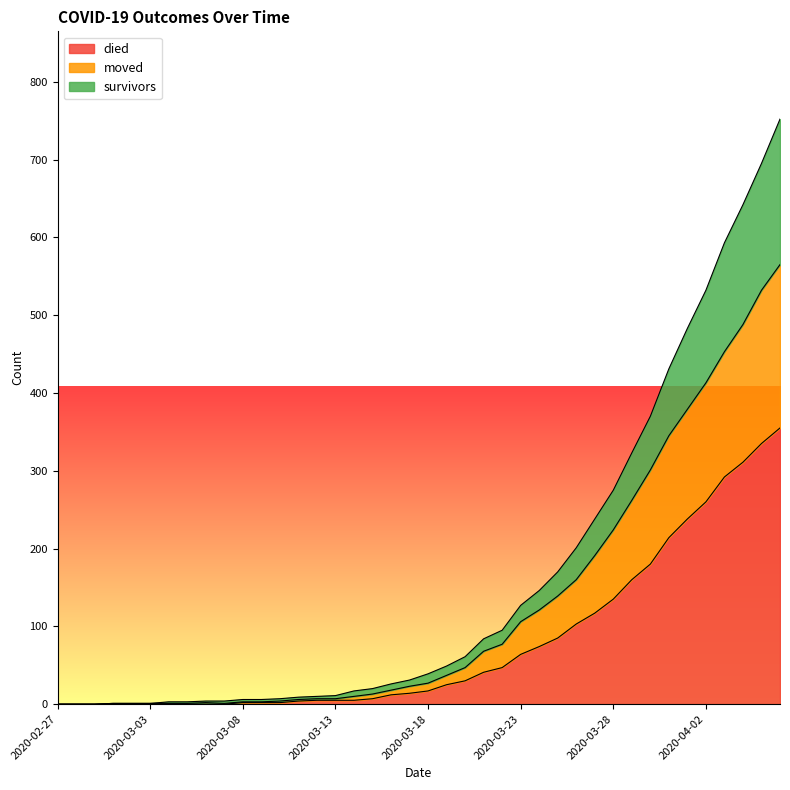

What are all the series names shown in the legend?

died, moved, survivors